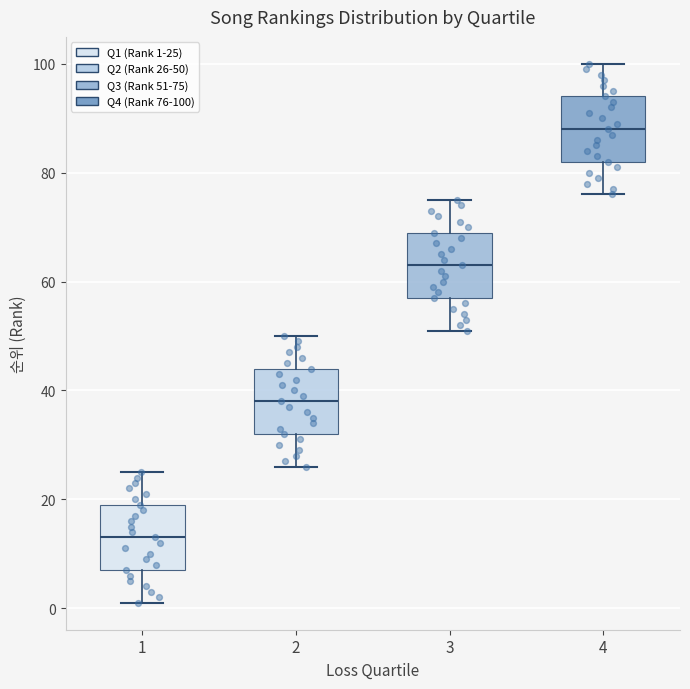

Reading left to right, read every box against the y-axis: the position of its median line, the range the box covers, and the ends of its whiskers. The values are not printed on the chart, so give them approximately, as read against the axis.

1: median 14, box 8 to 20, whiskers 2 to 26
2: median 38, box 32 to 44, whiskers 26 to 50
3: median 64, box 58 to 70, whiskers 52 to 76
4: median 88, box 82 to 94, whiskers 76 to 100